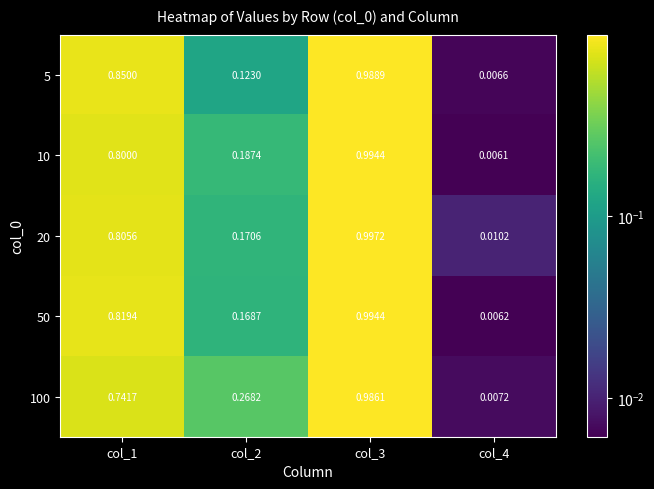

Is the value of 20 at col_2 greater than the value of 10 at col_4?

Yes